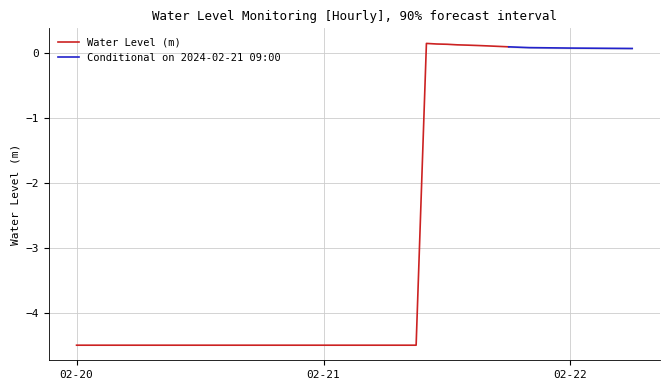

What is the greatest value displayed?

0.1